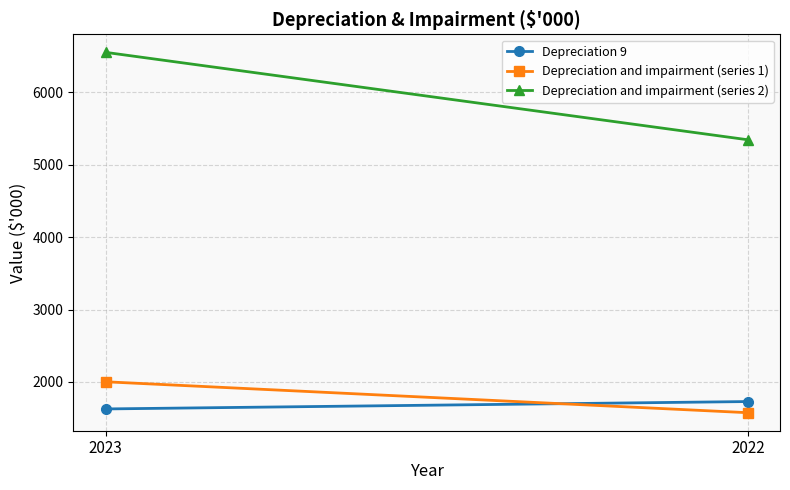

List the labels in order of Depreciation 9 value, smallest first.

2023, 2022